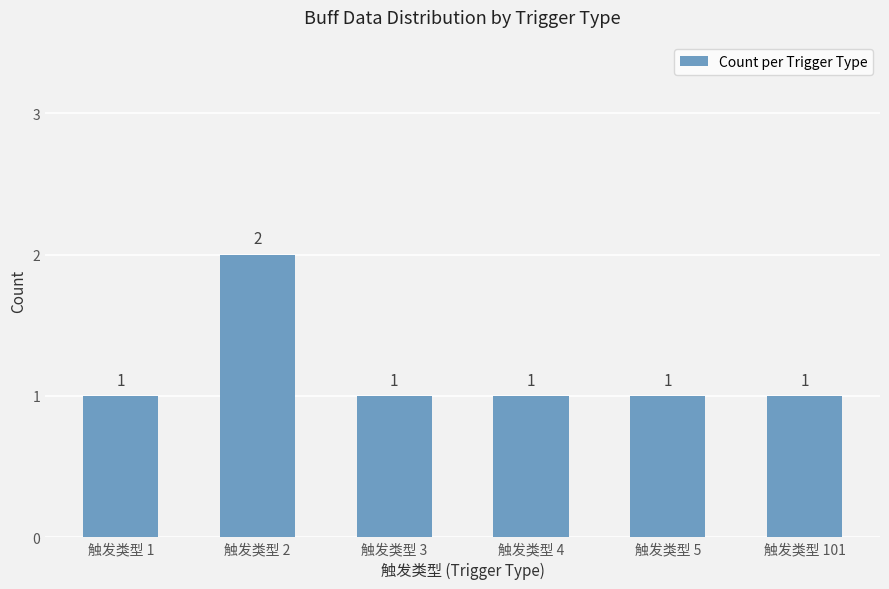

How many bars are there in total?

6